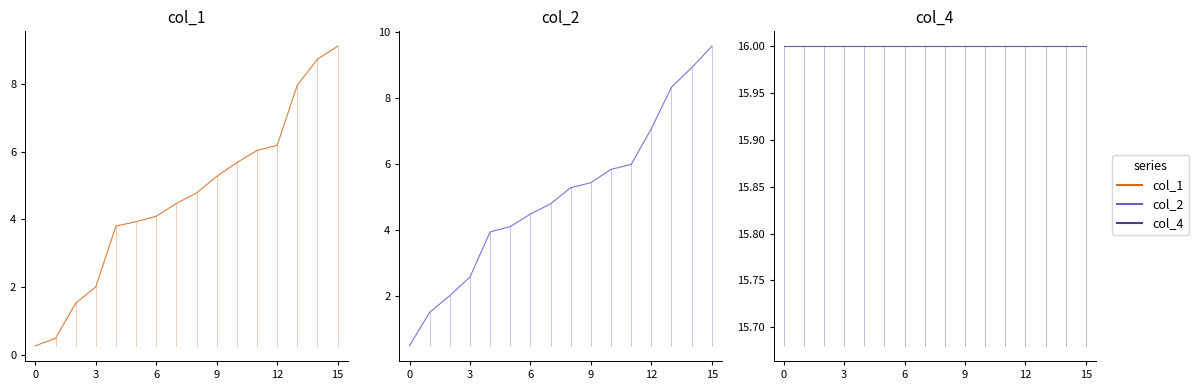

What is the label of the 12th point from the left?

11